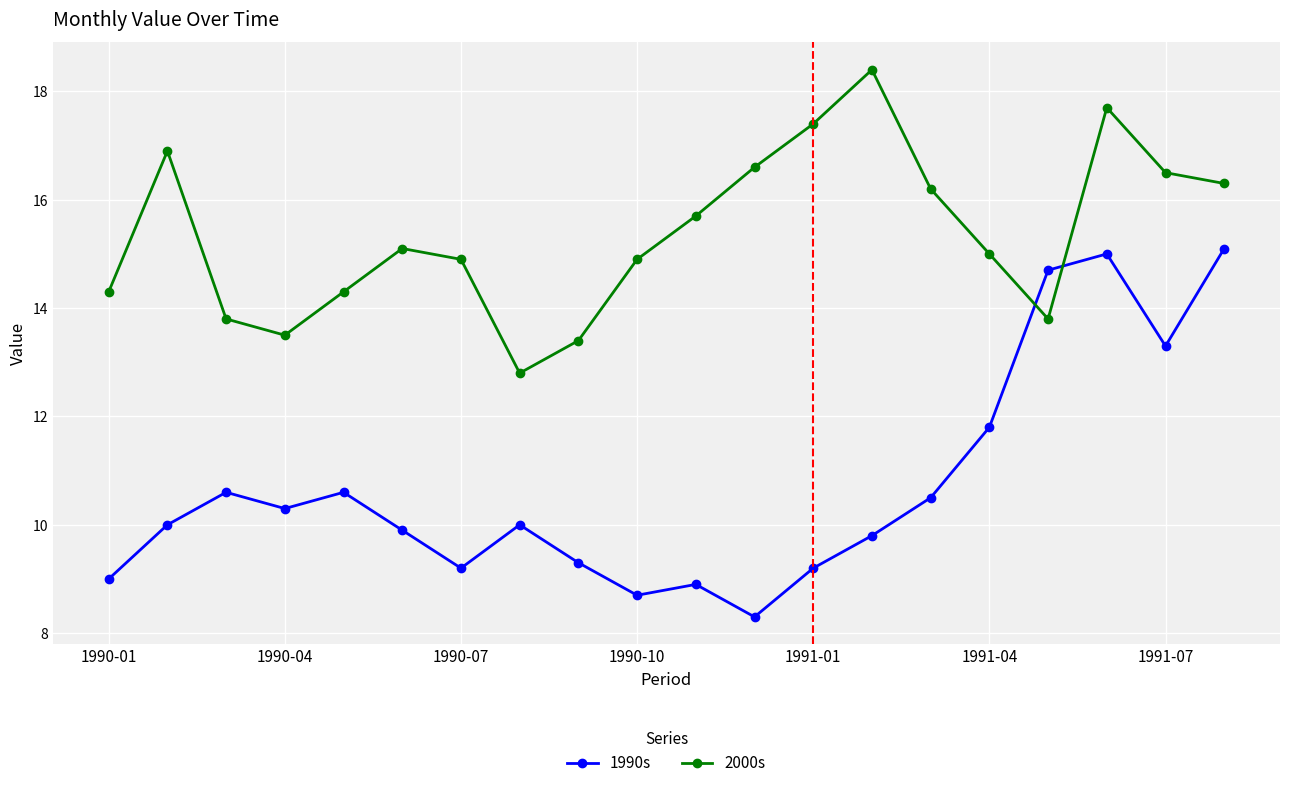

Which series has the widest spread of values?

1990s